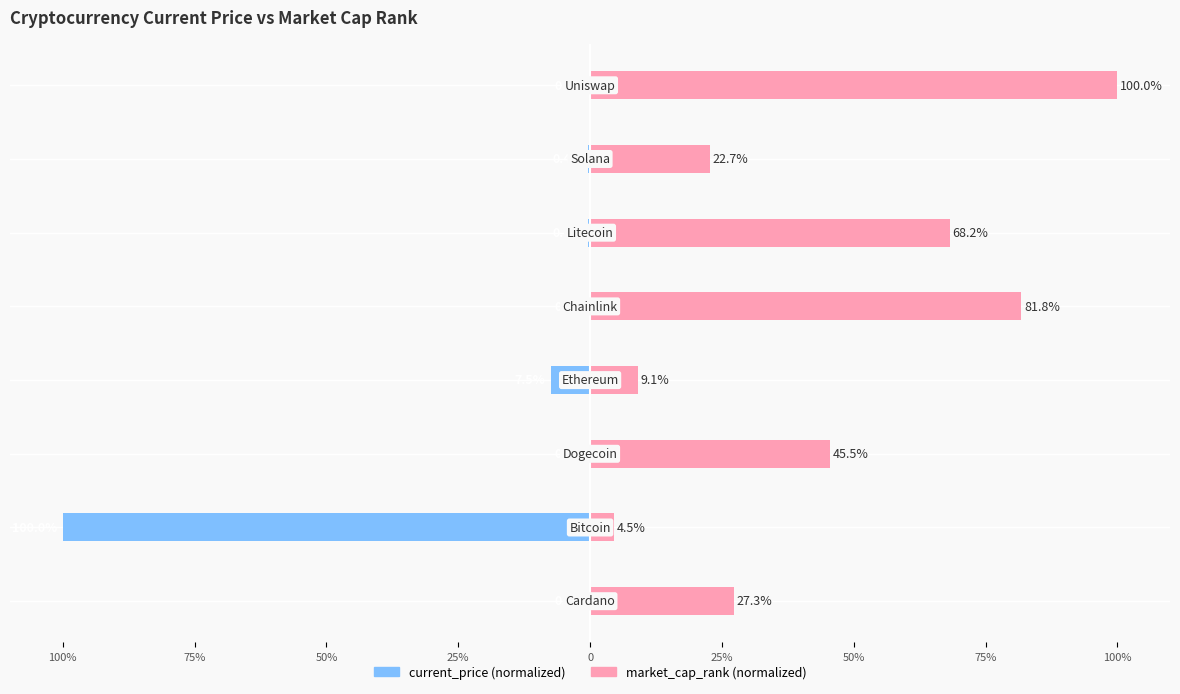

How many groups of bars are there?

8